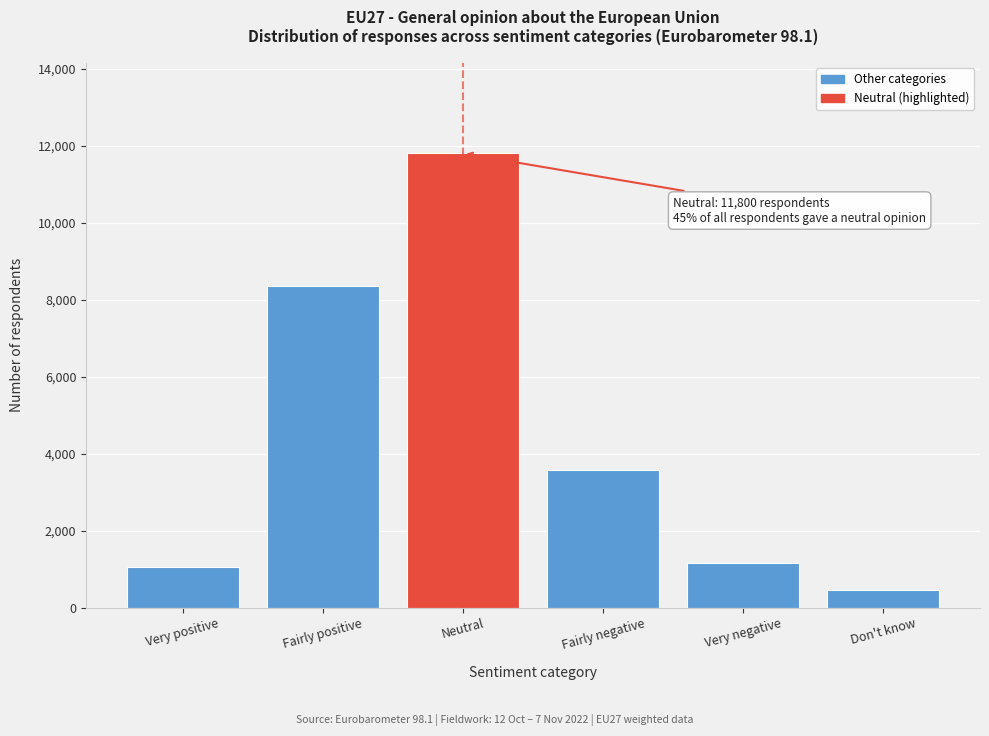

Reading left to right, extract all data points from this chart.

1068	8362	11800	3568	1171	463